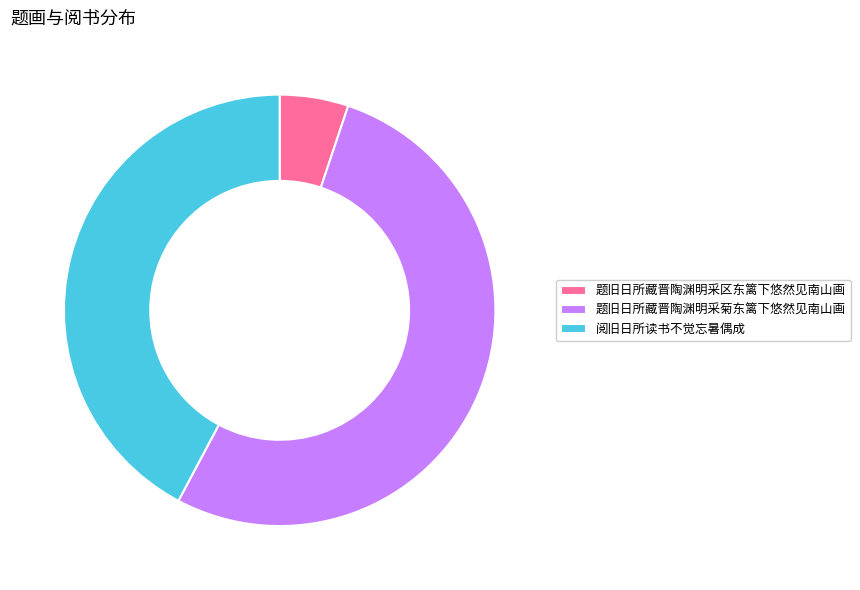

What is the smallest slice in the pie chart?

题旧日所藏晋陶渊明采区东篱下悠然见南山画